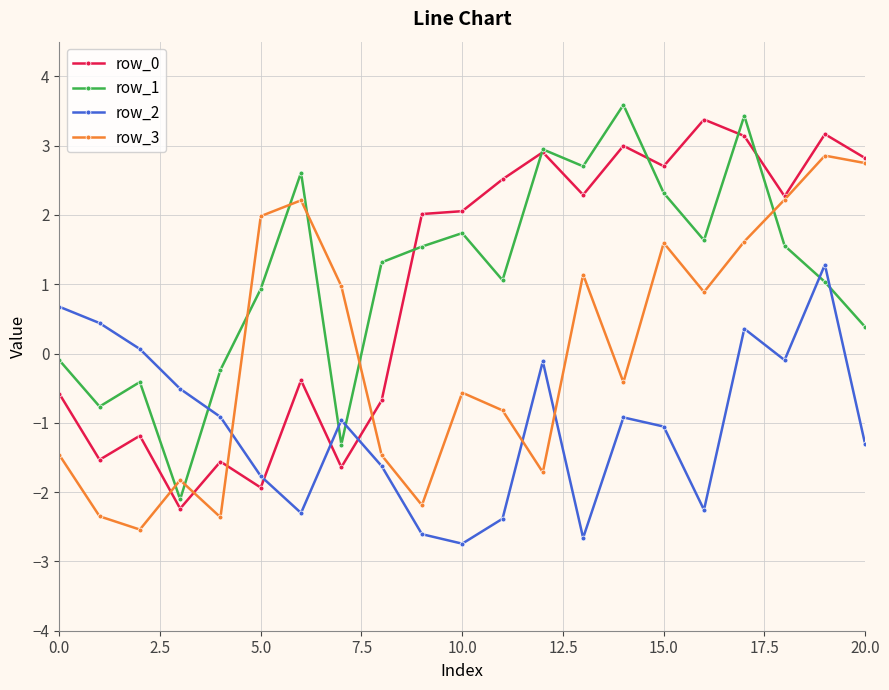

True or false: row_2 and row_0 intersect in this chart.

True